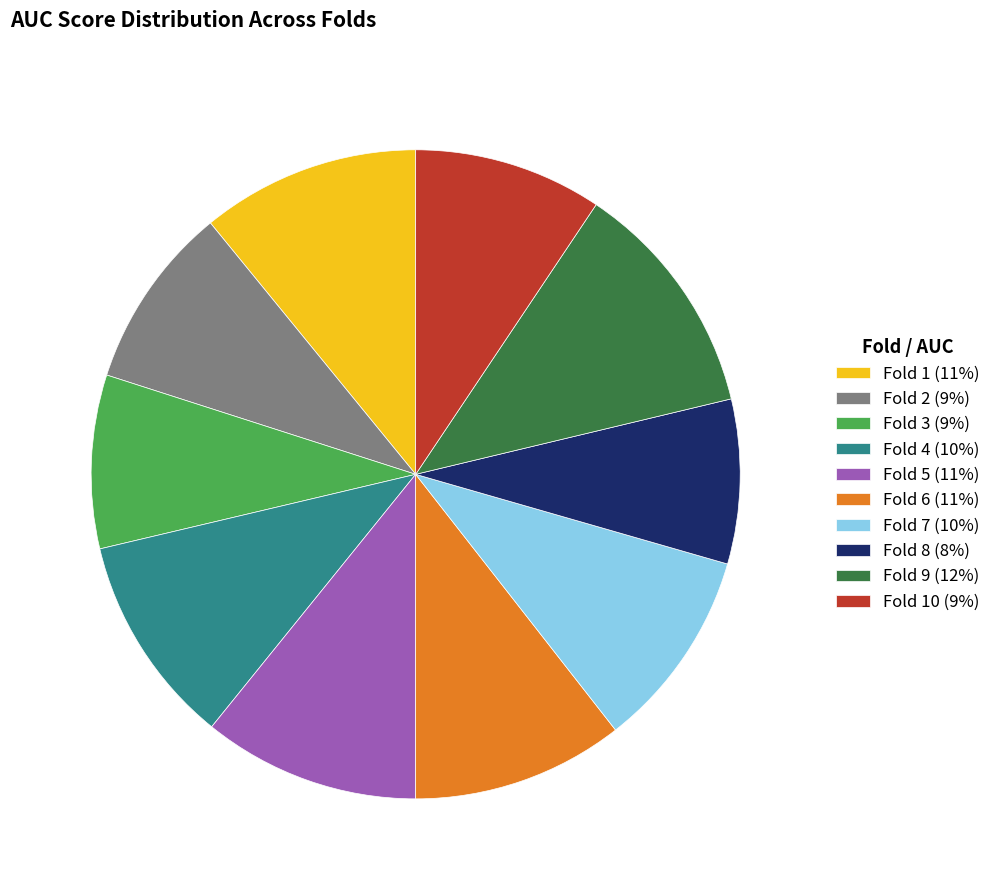

Which has a higher value, Fold 6 (11%) or Fold 3 (9%)?

Fold 6 (11%)